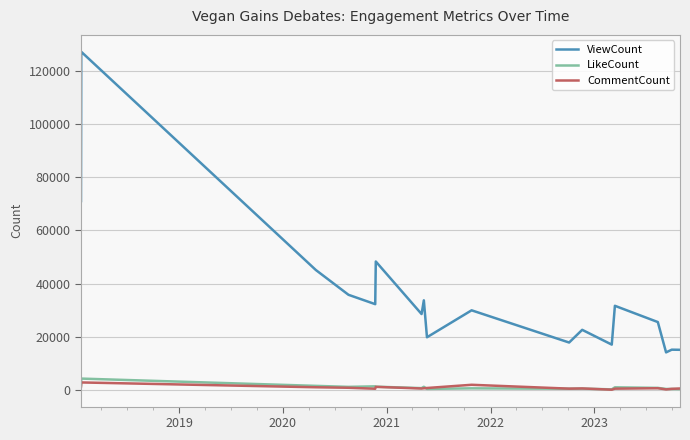

True or false: ViewCount and LikeCount intersect in this chart.

False